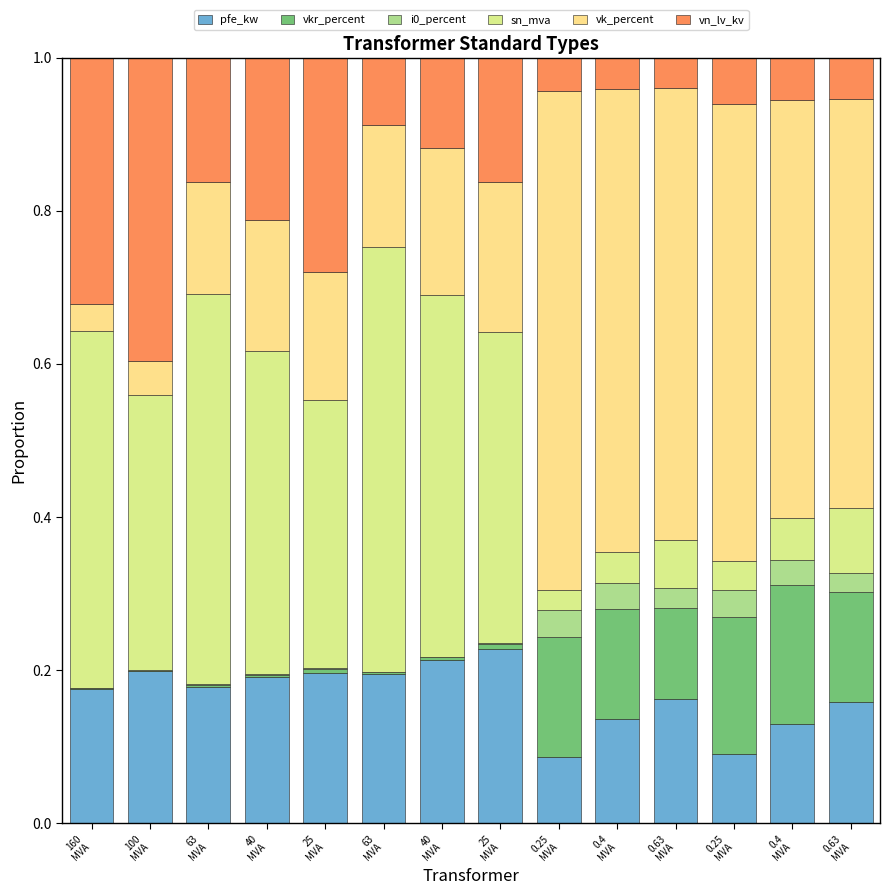

What is the label of the 9th bar from the left?

0.25
MVA